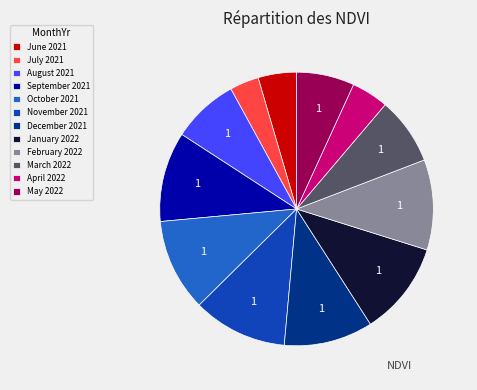

True or false: February 2022 accounts for 20% of the total.

False